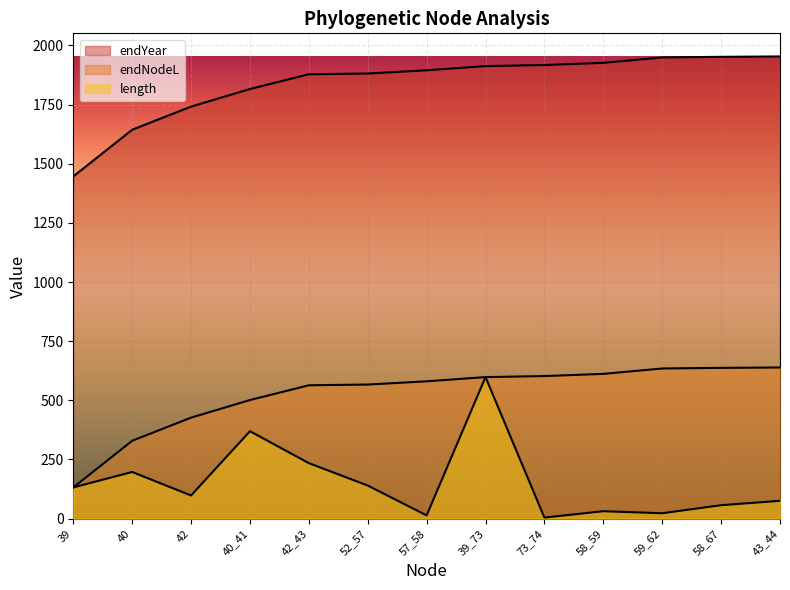

Which has a higher value, 42 or 40?

40